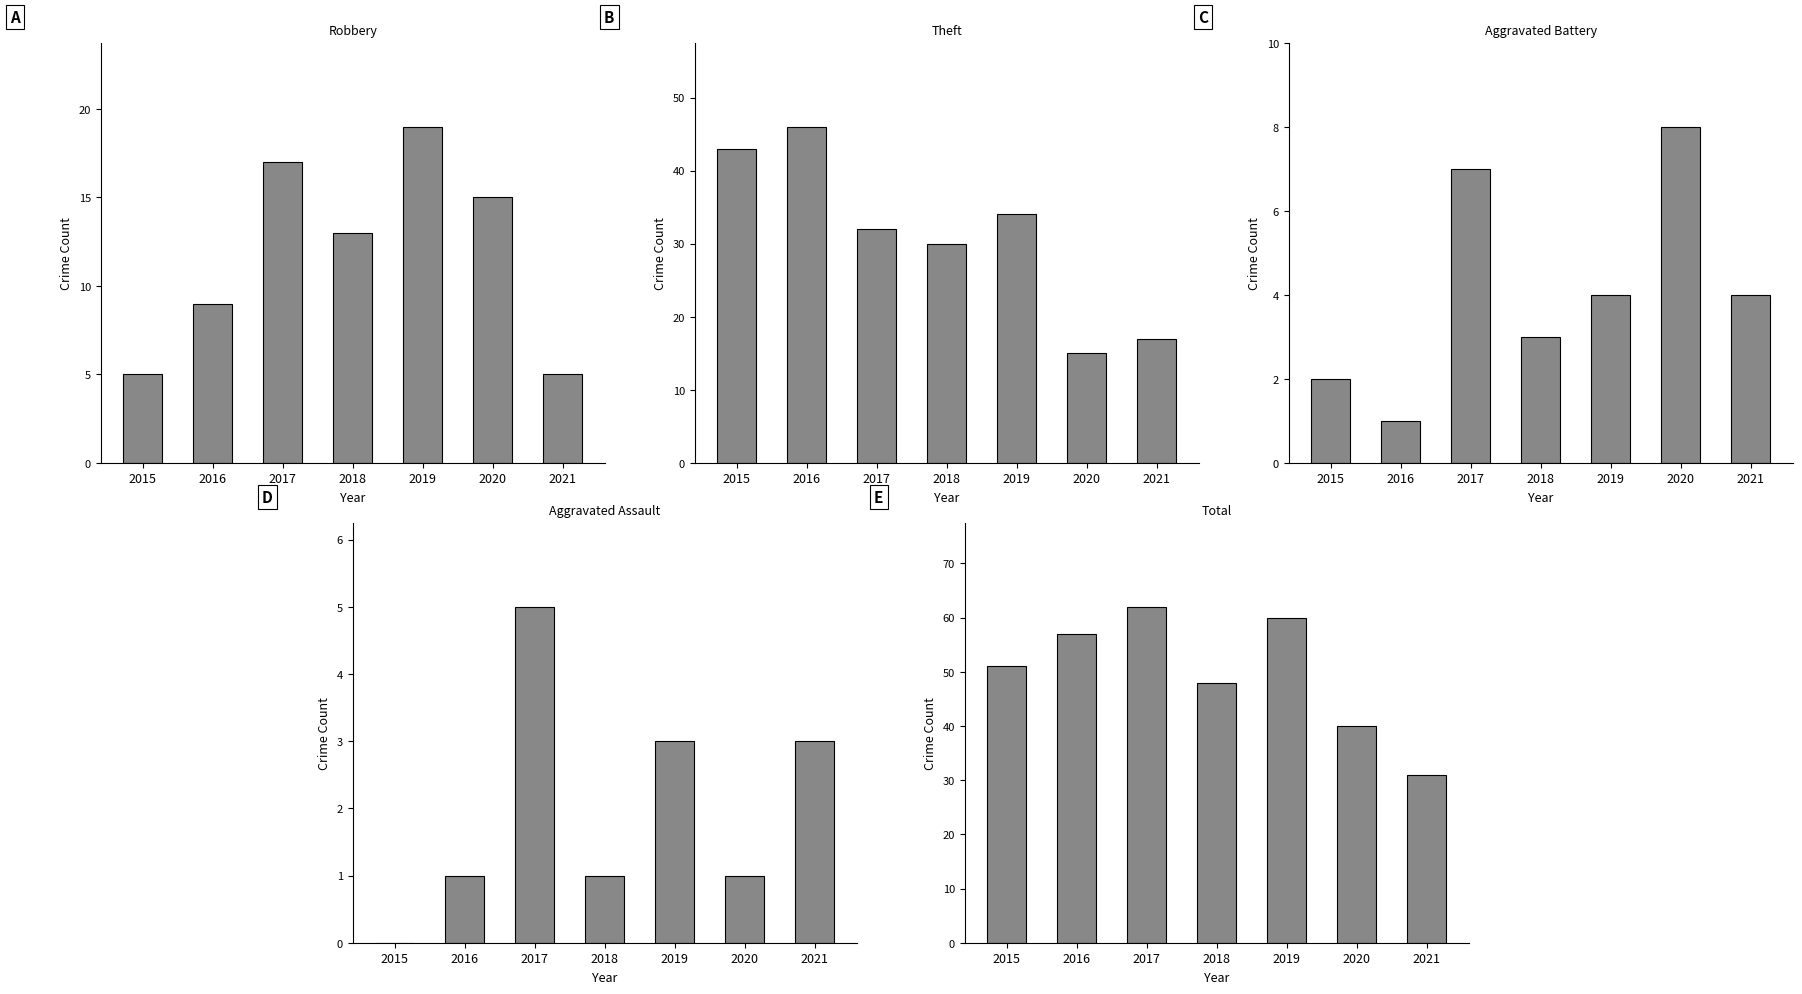

At which category does the chart reach its peak across all series?

2017